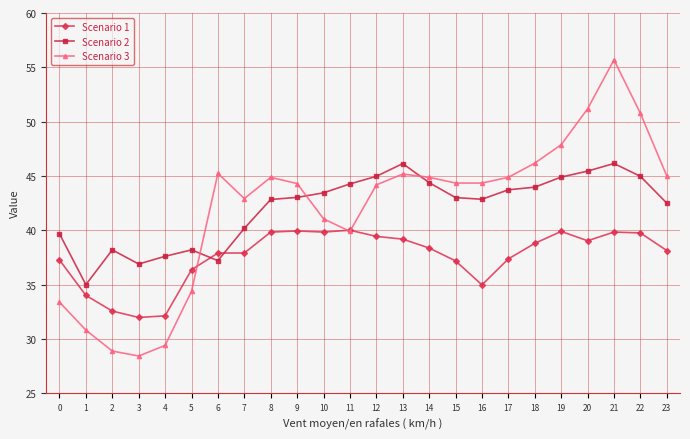

Is the value of Scenario 3 at 23 greater than the value of Scenario 2 at 1?

Yes